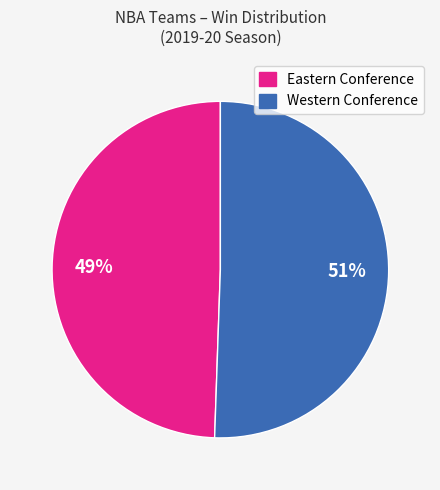

To the nearest percent, what is the average slice percentage?

50%